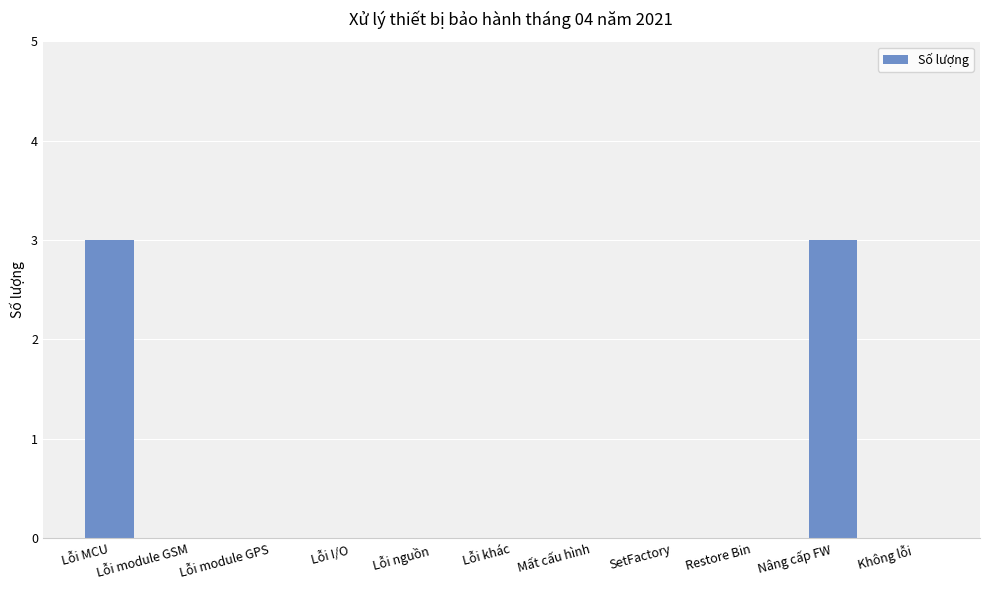

The chart shows a value of 0 at Lỗi nguồn. True or false?

True